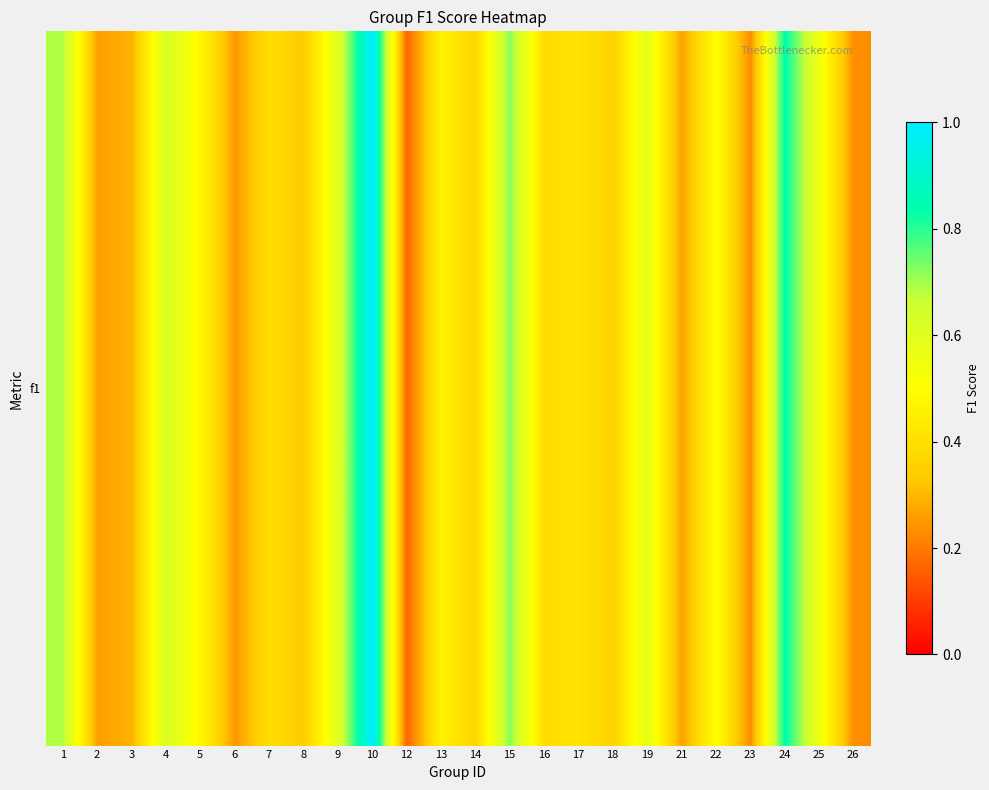

What is the sum of all values?

11.0